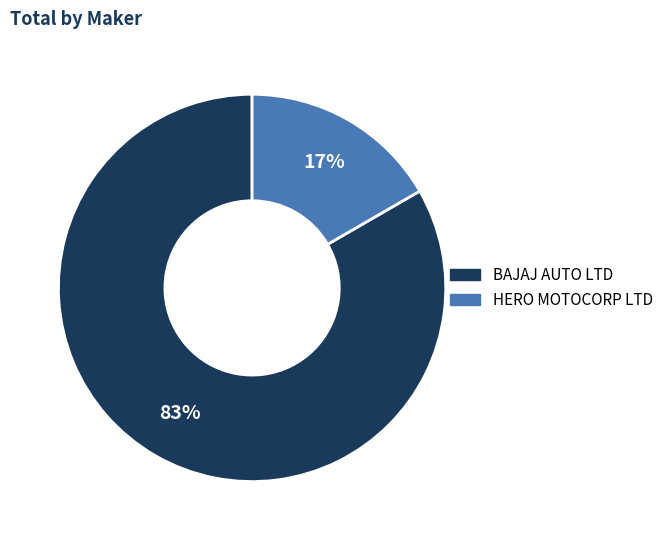

How many slices are in this pie chart?

2